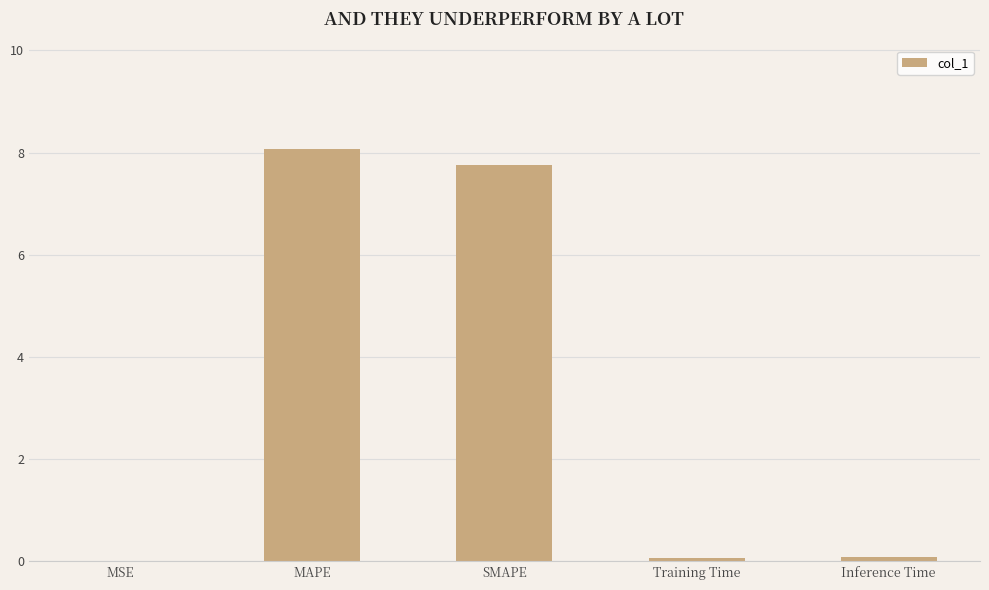

The chart shows a value of 8.1 at MAPE. True or false?

True